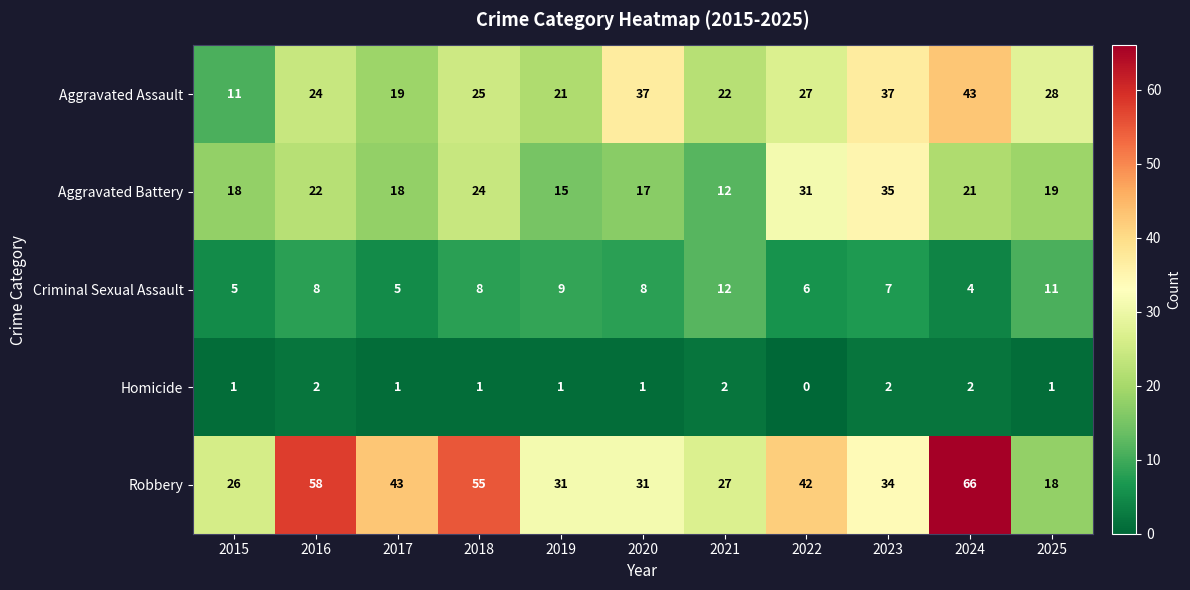

Rank the series by their maximum value, from highest to lowest.

Robbery, Aggravated Assault, Aggravated Battery, Criminal Sexual Assault, Homicide